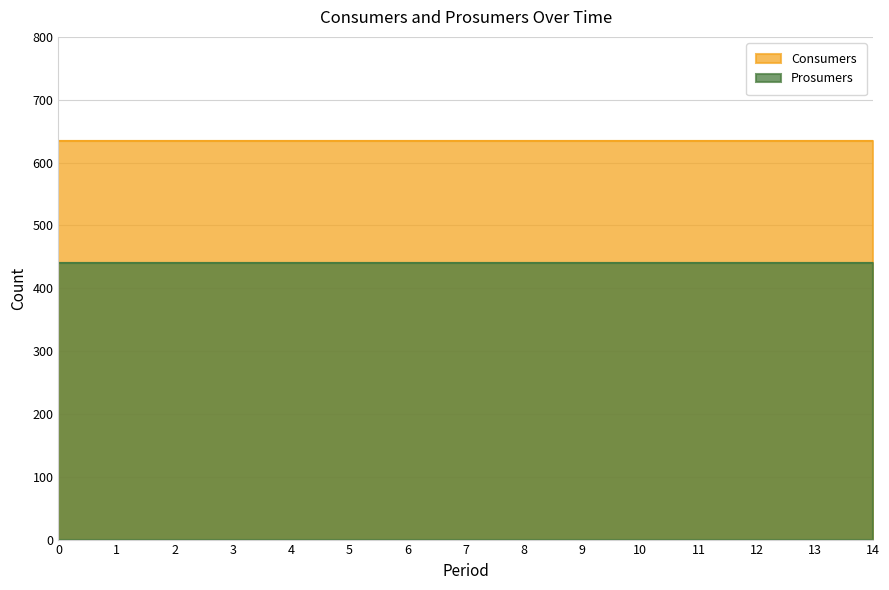

True or false: Prosumers and Consumers cross at least once.

False